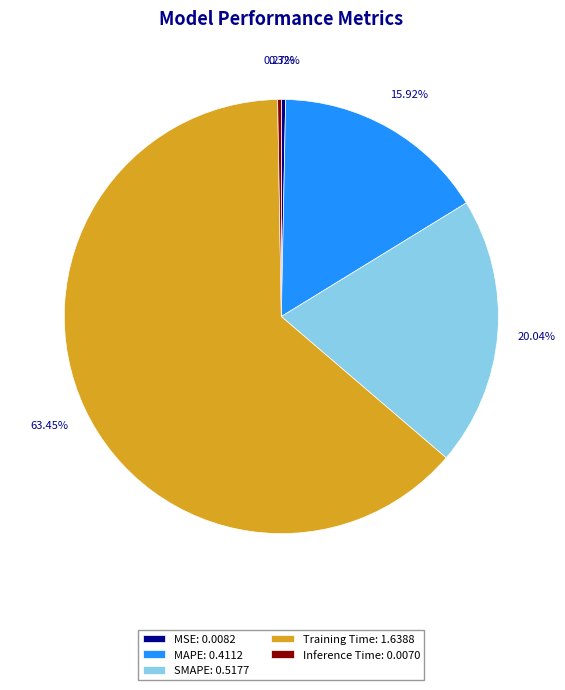

Between SMAPE: 0.5177 and MAPE: 0.4112, which is larger?

SMAPE: 0.5177